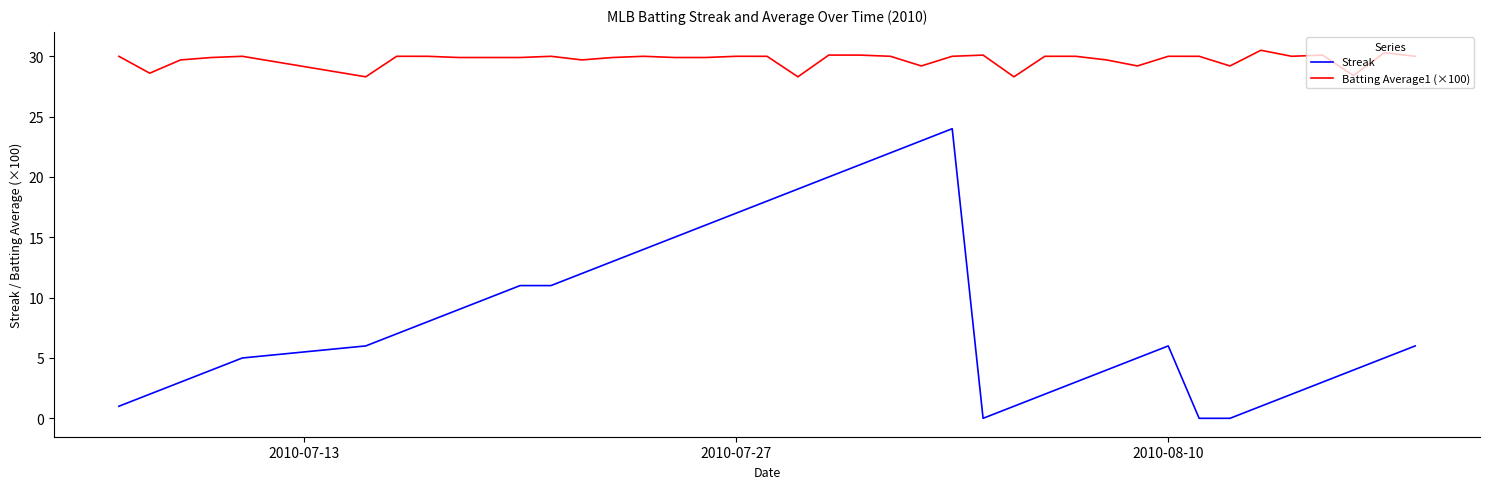

True or false: Streak and Batting Average1 (×100) intersect in this chart.

False